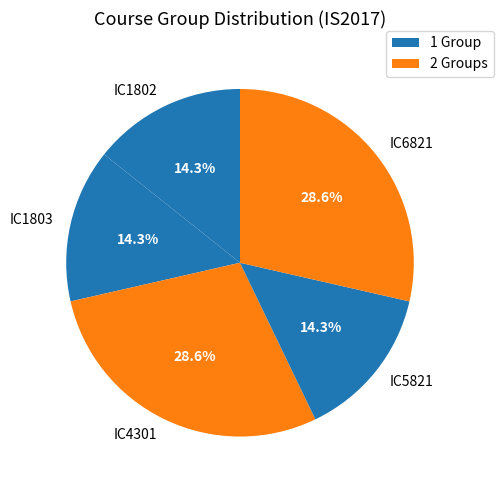

Is there any slice that represents more than half of the pie?

No